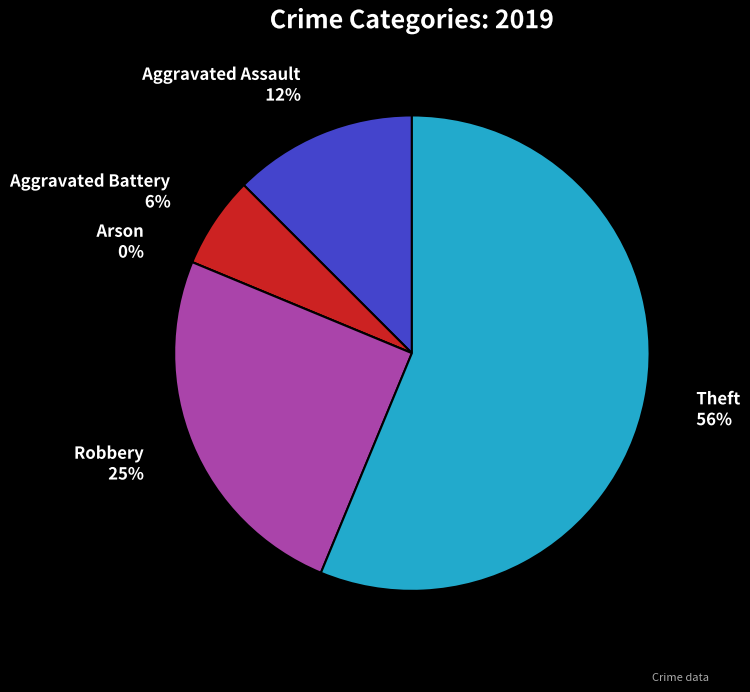

True or false: Aggravated Battery accounts for 6% of the total.

True